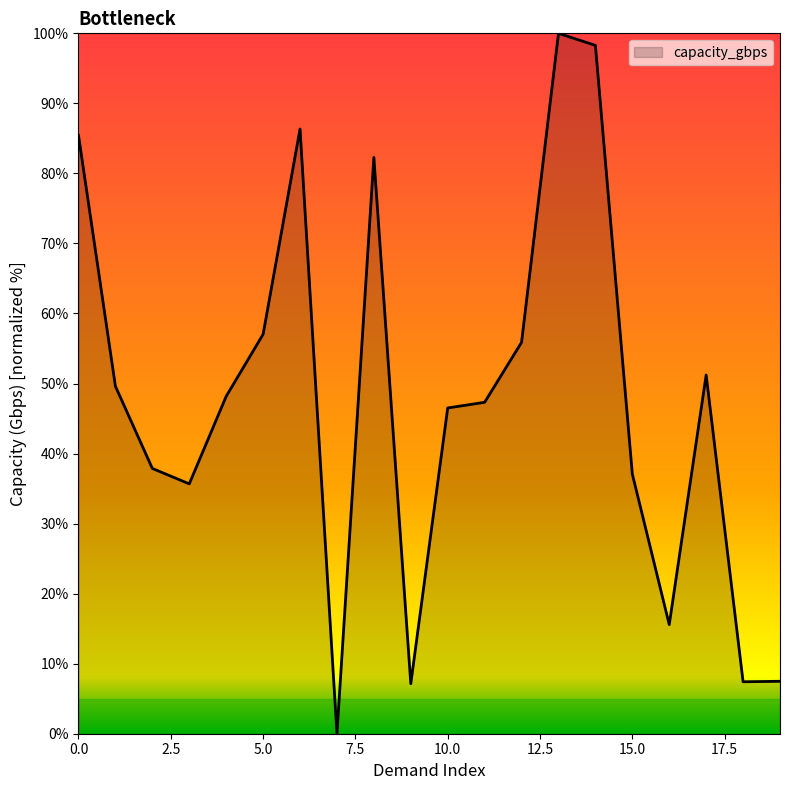

What is the difference between the maximum and minimum values?

100.0